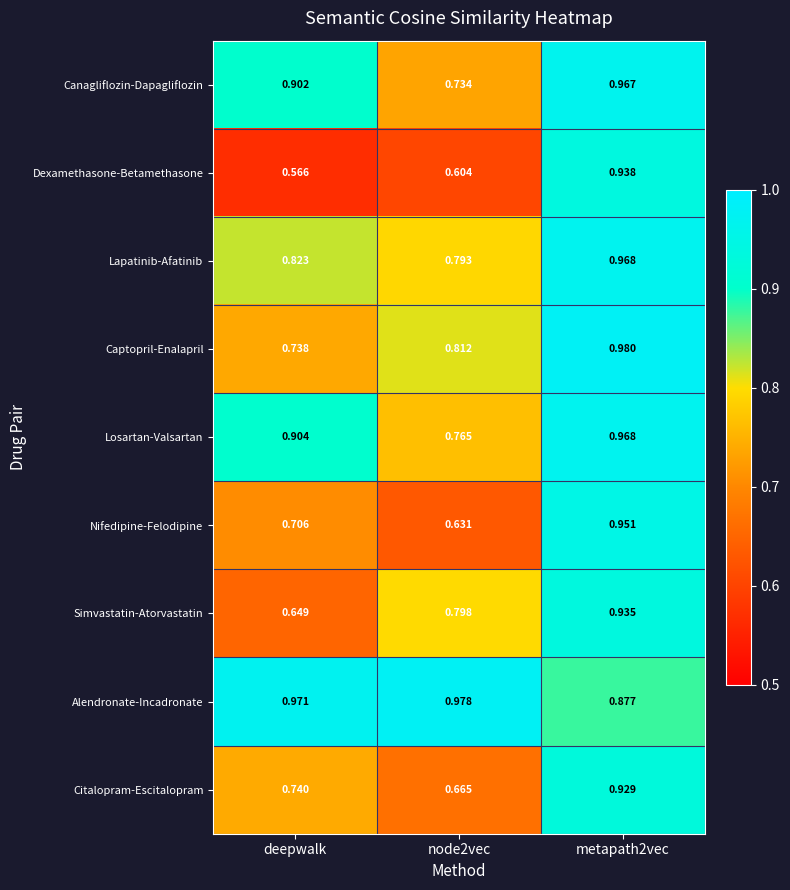

Which series has the largest total across all categories?

Alendronate-Incadronate